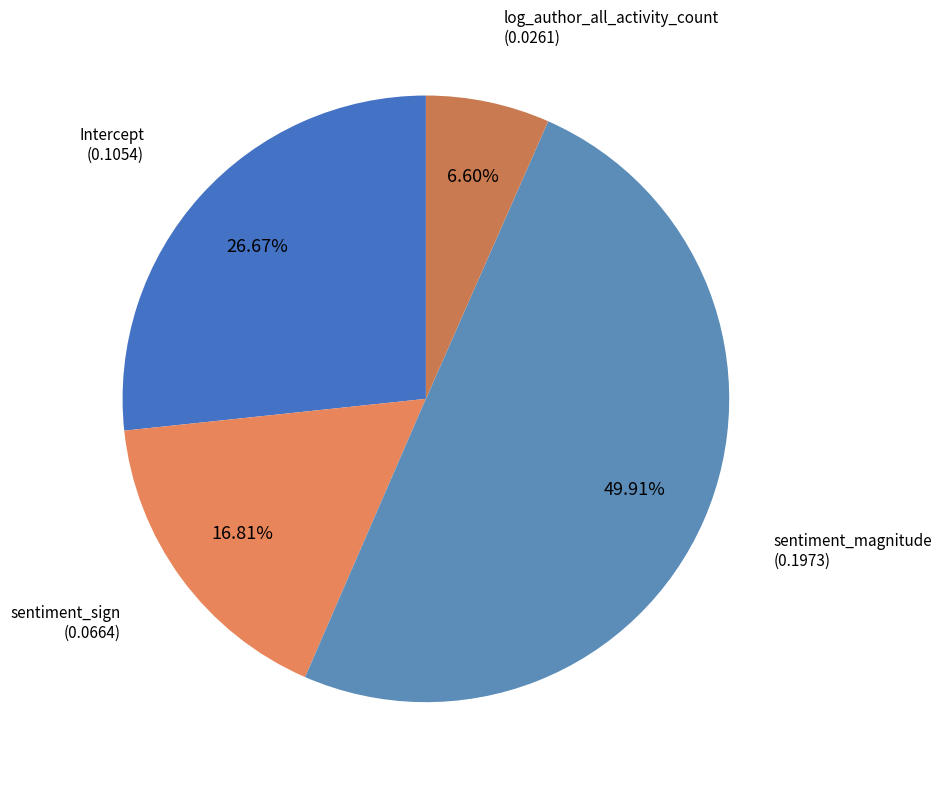

Which category has the smallest portion of the pie?

log_author_all_activity_count